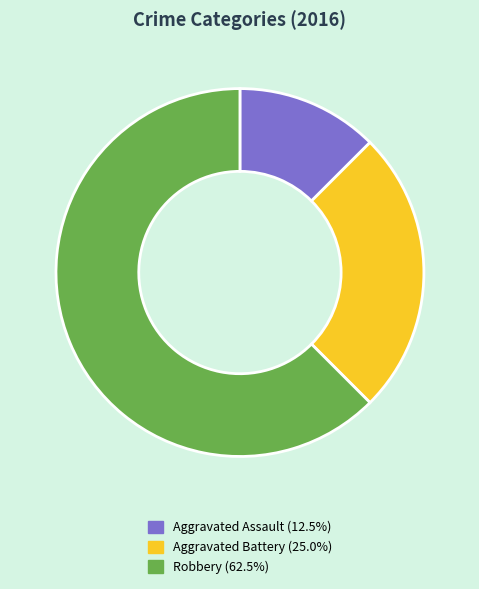

The Aggravated Assault slice represents 2% of the pie. True or false?

False